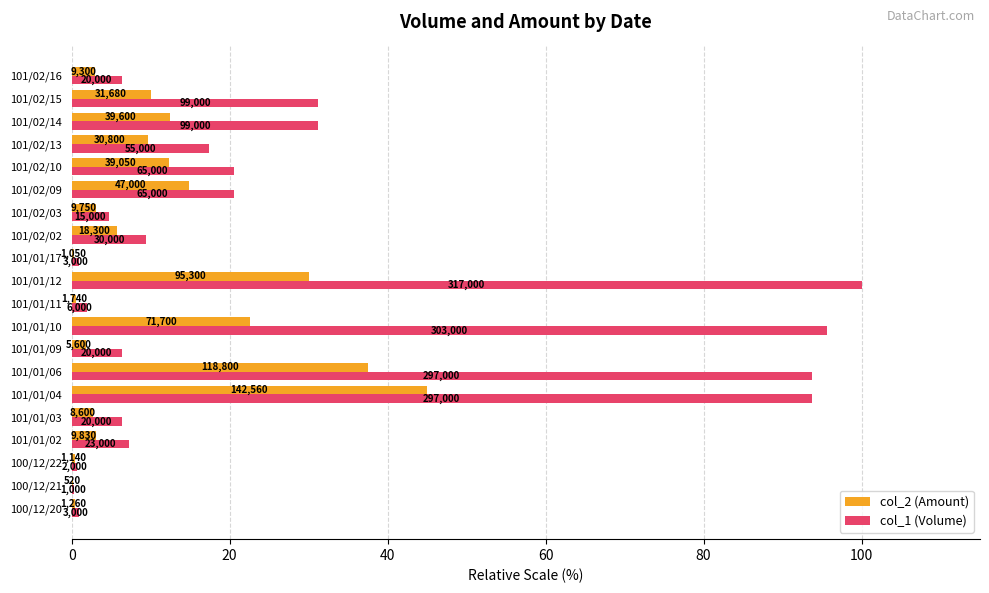

What is the minimum value shown in the chart?

0.2